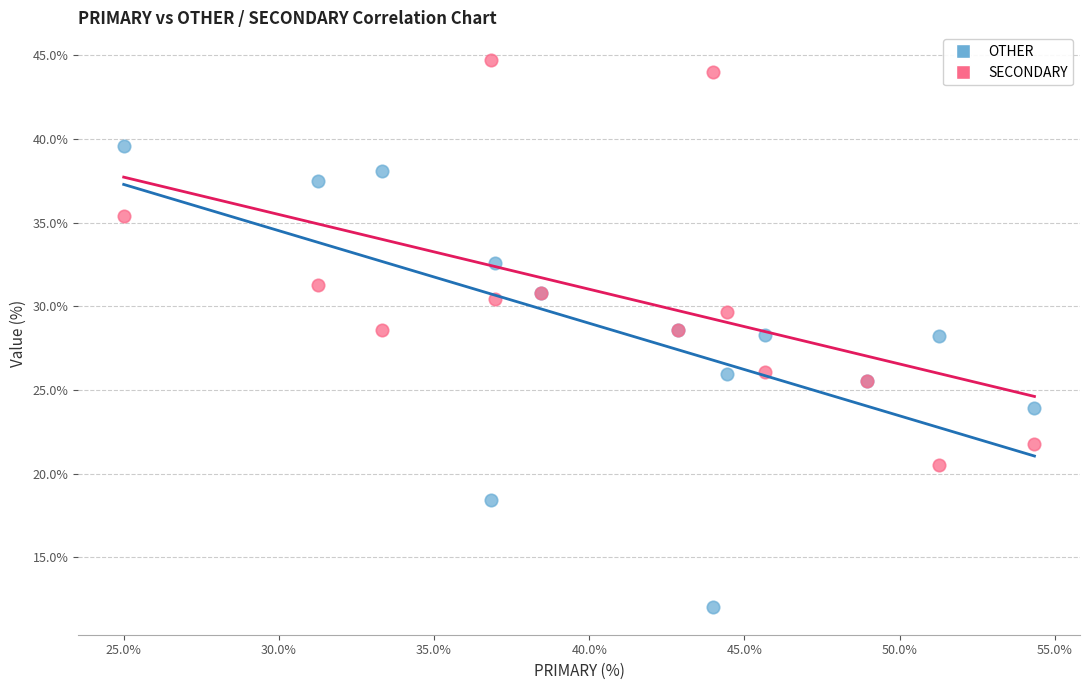

What is the X range (max minus min) for the scatter plot?

29.3